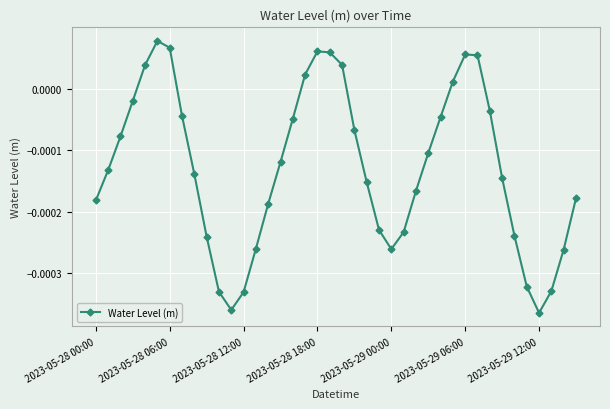

How many points are lower than both their immediate neighbors (excluding endpoints)?

3